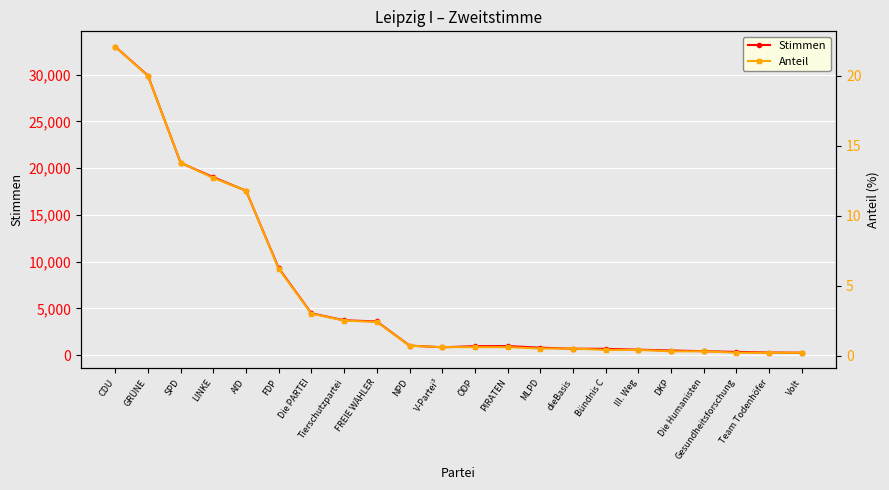

Where is the first local maximum for Stimmen?

PIRATEN